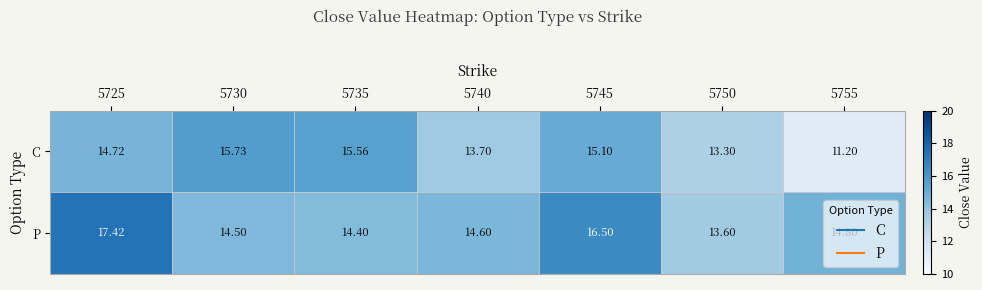

Which series has the widest spread of values?

C